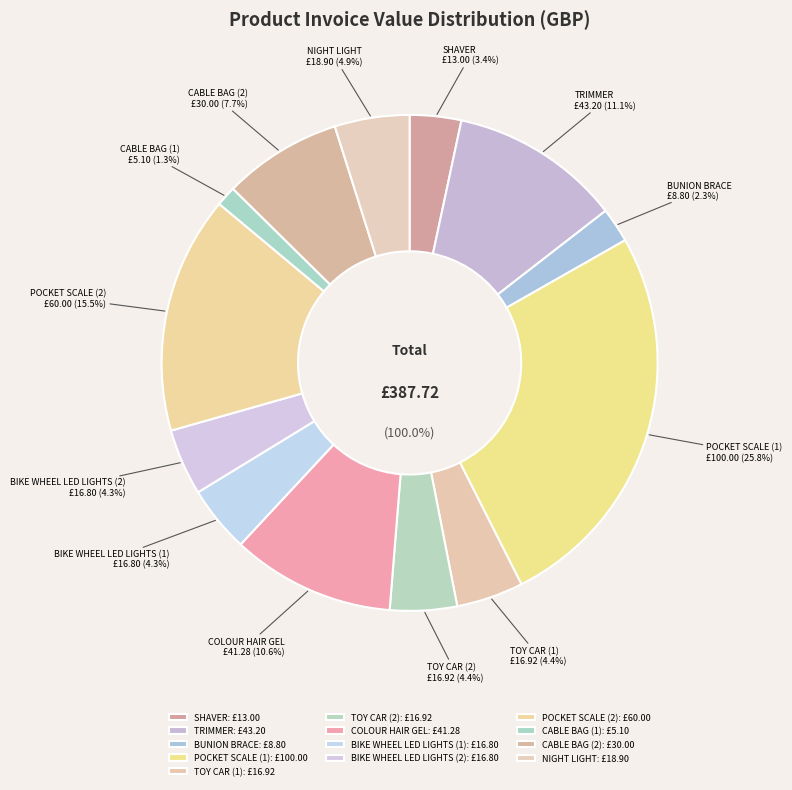

Combined, what portion of the pie is CABLE BAG (2) and BUNION BRACE?

10.0%